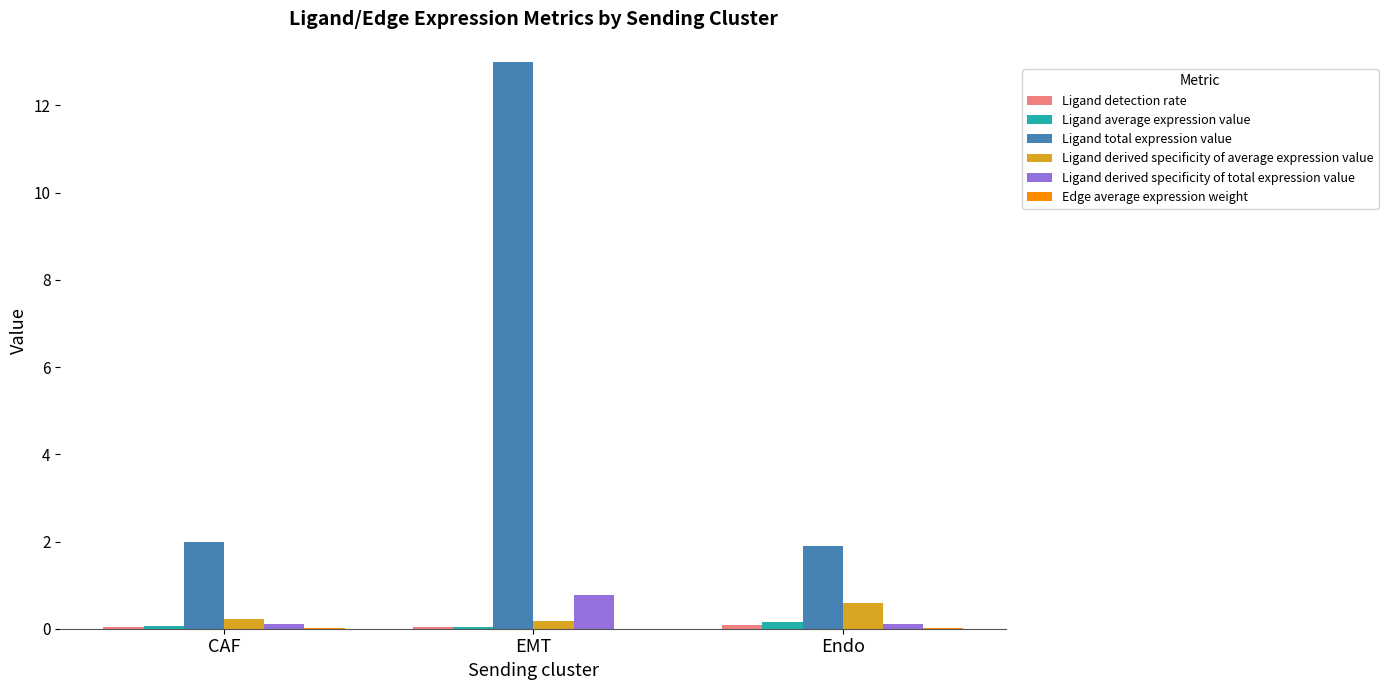

How many data points does each series have?

3